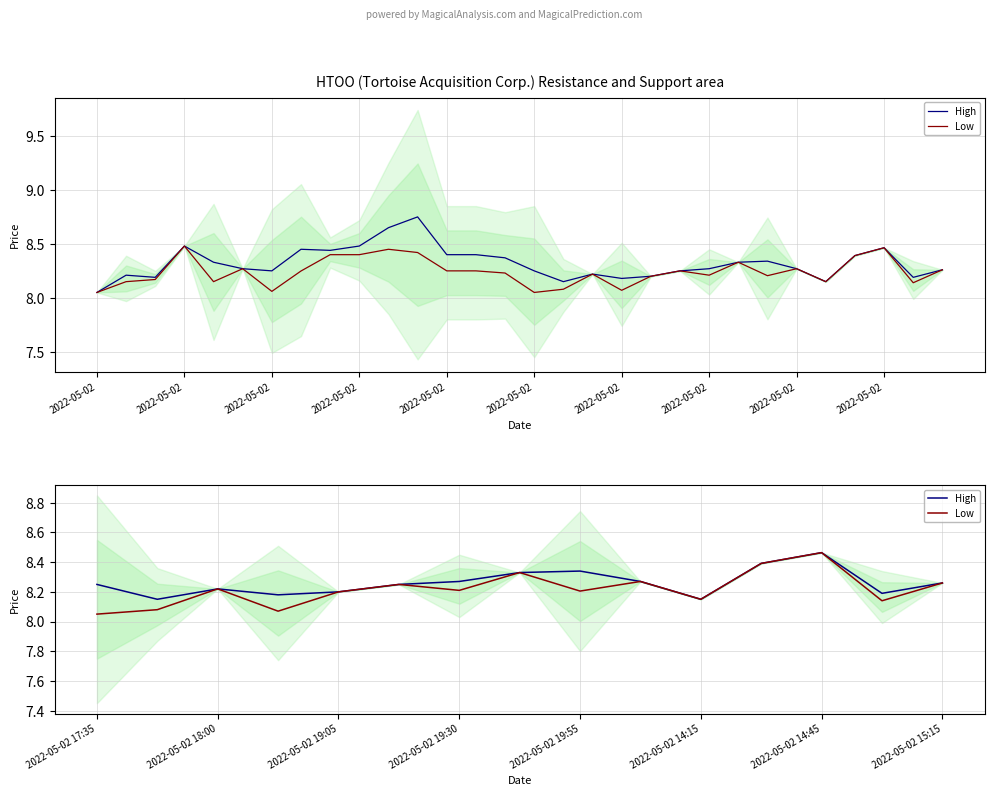

The value of Low at 2022-05-02 is 8.3. True or false?

True